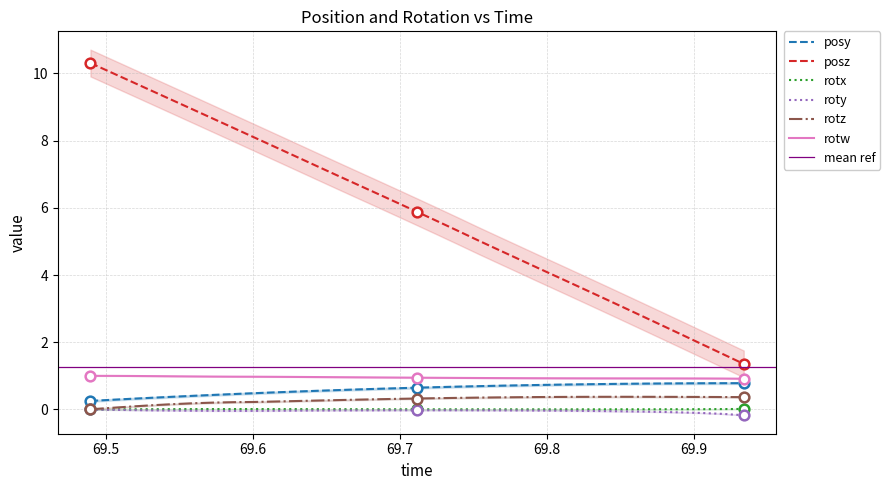

How many data points in posz are above 5?

20